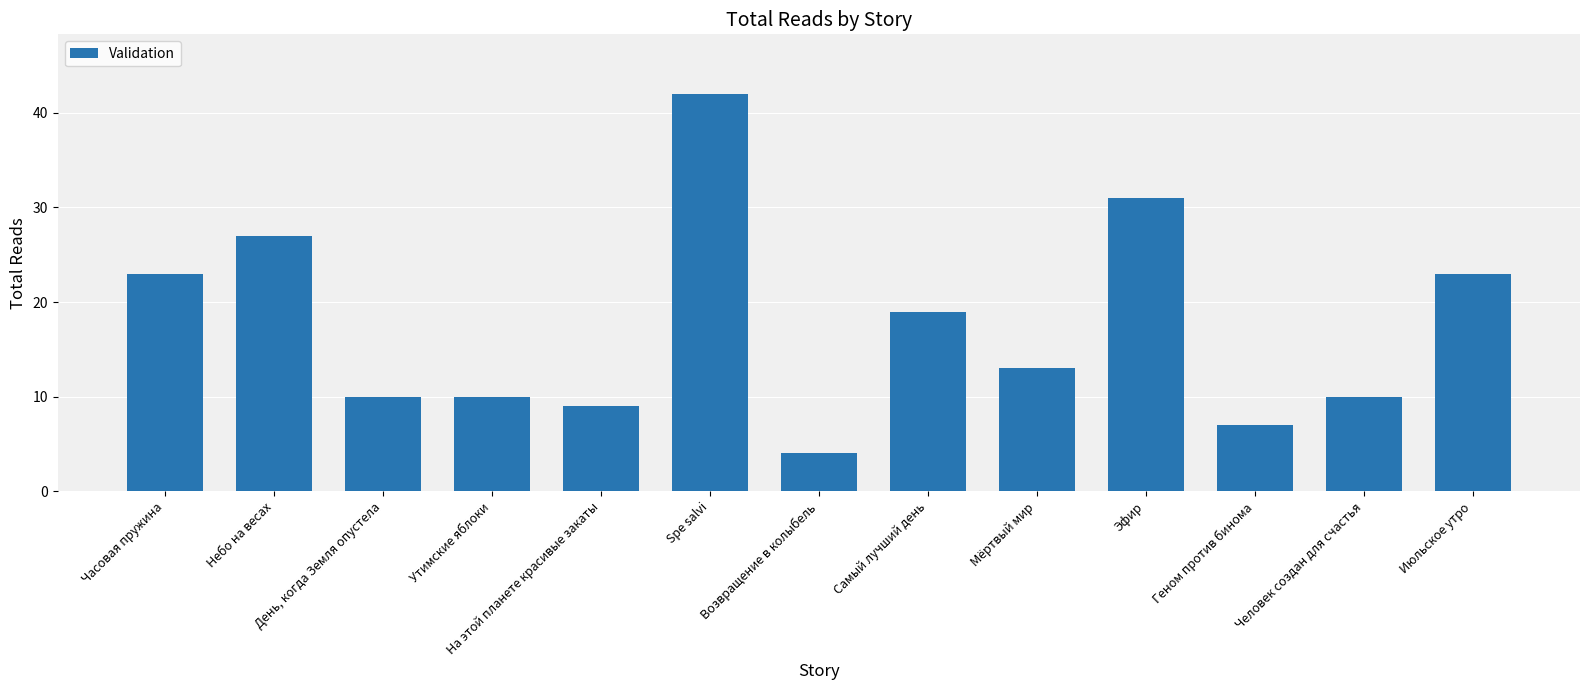

The chart shows a value of 23 at Часовая пружина. True or false?

True